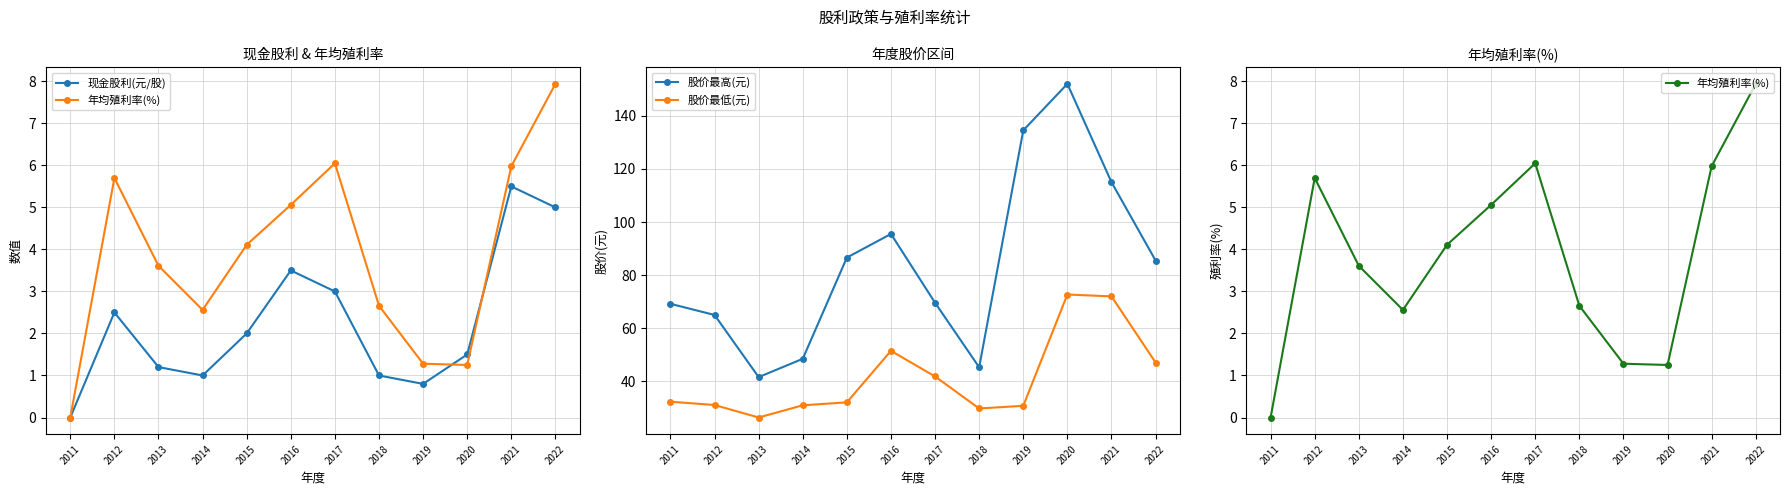

What is the difference between the maximum and minimum values in the 股价最低(元) series?

46.3